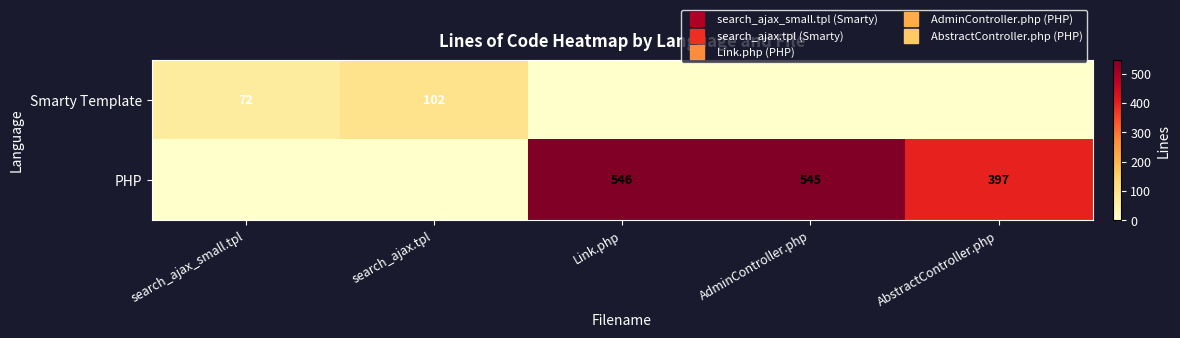

Which series has the largest total across all categories?

PHP